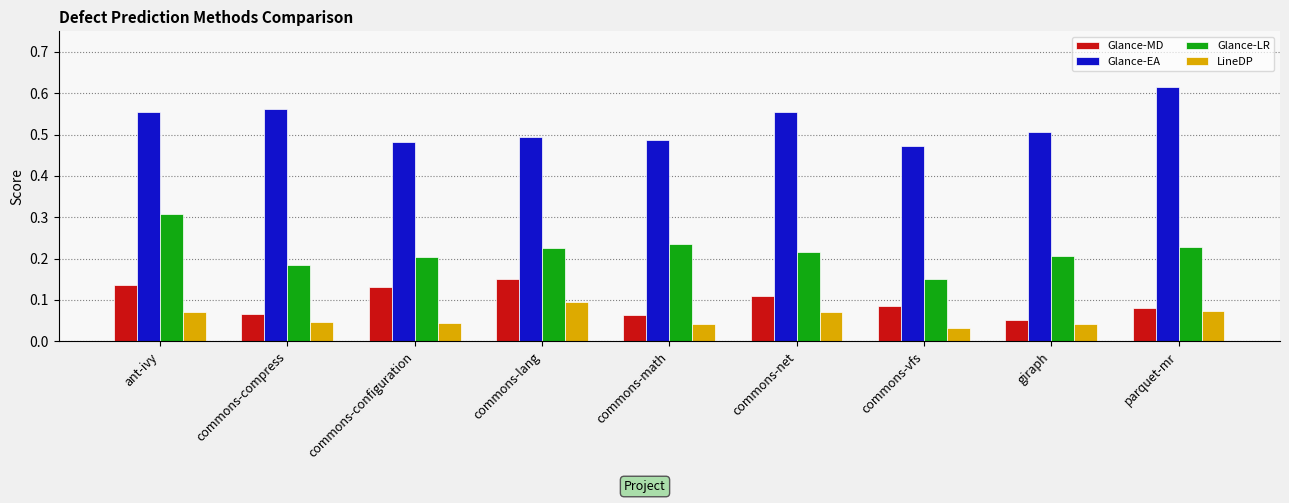

True or false: Glance-MD has a value of 0.1 at parquet-mr.

True